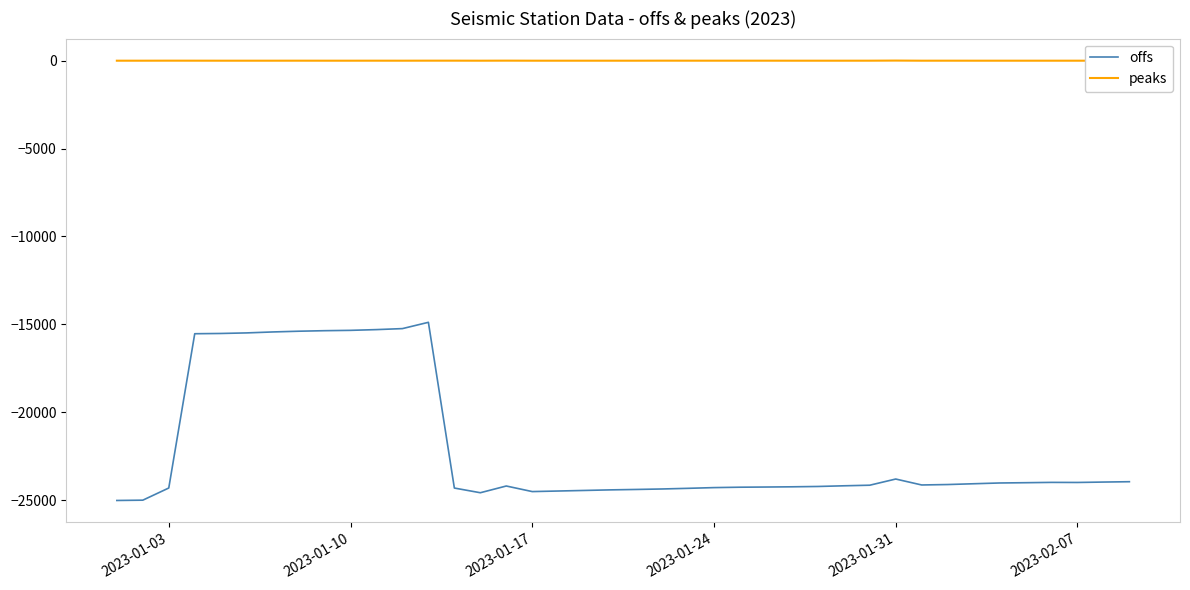

What is the highest value of the offs series?

-14884.6